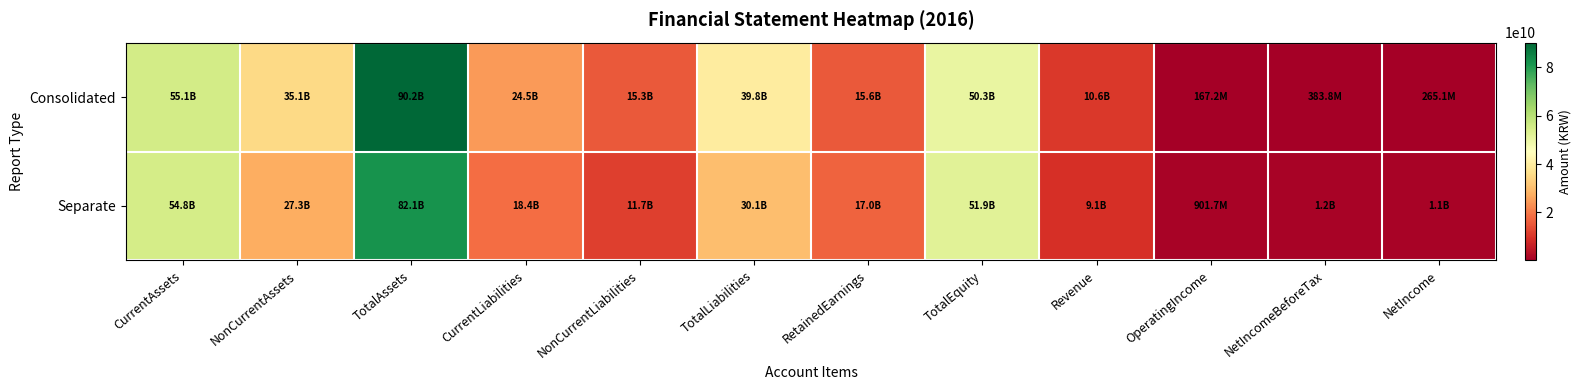

At which category does the chart reach its minimum across all series?

OperatingIncome